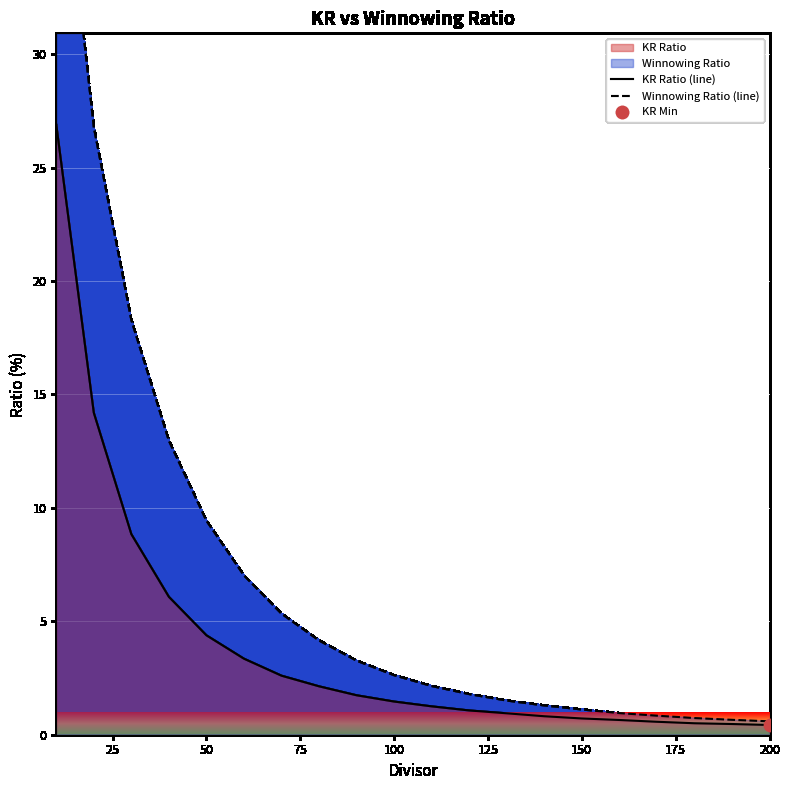

Which series has the largest total across all categories?

Winnowing Ratio (line)